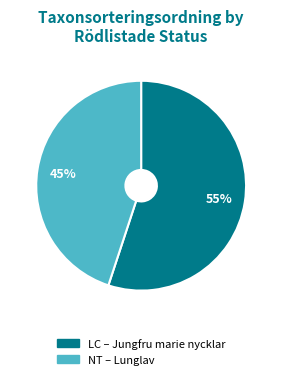

Is there any slice that represents more than half of the pie?

Yes